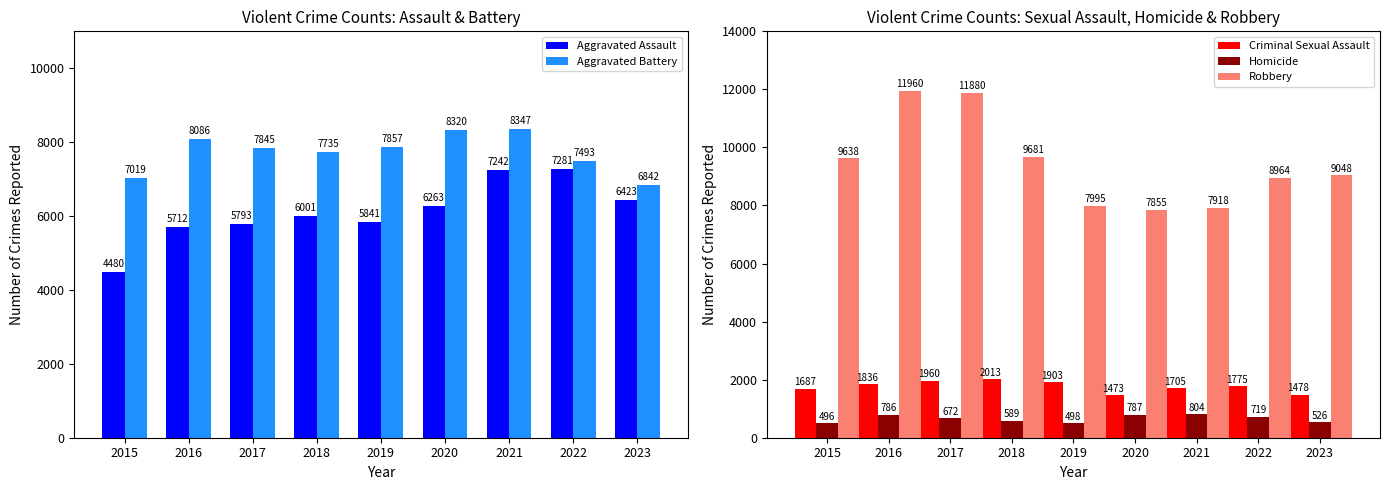

True or false: Robbery has a value of 8964 at 2022.

True